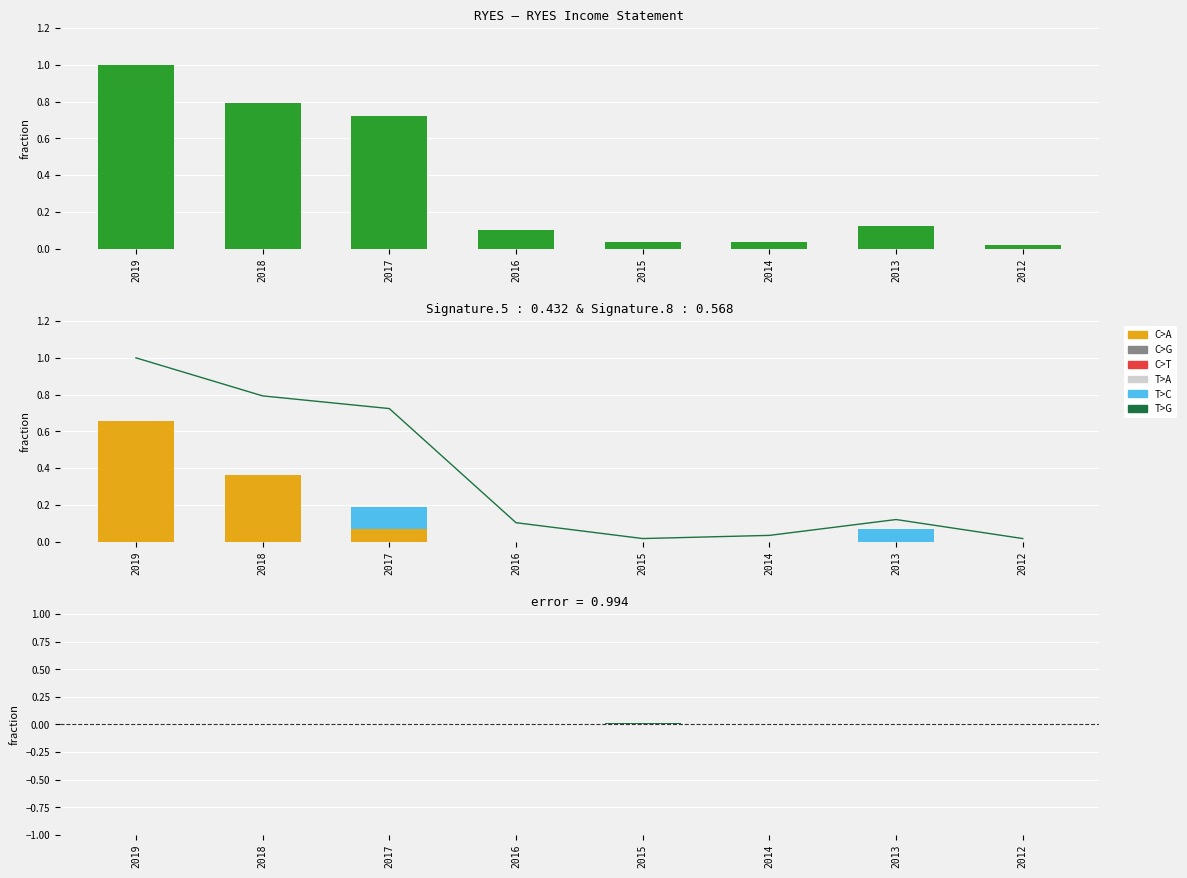

The value of Non Recurring at 2015 is 0.0. True or false?

True